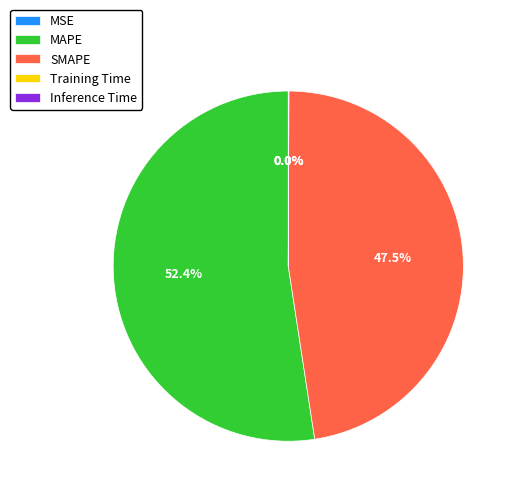

What is the largest slice in the pie chart?

MAPE